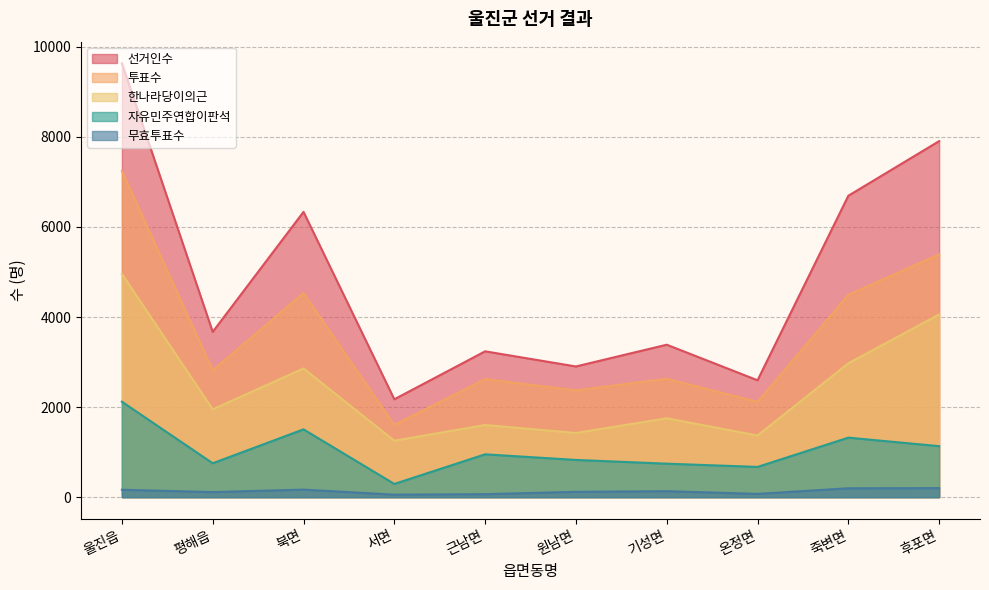

At which category is the sum across all series the highest?

울진읍